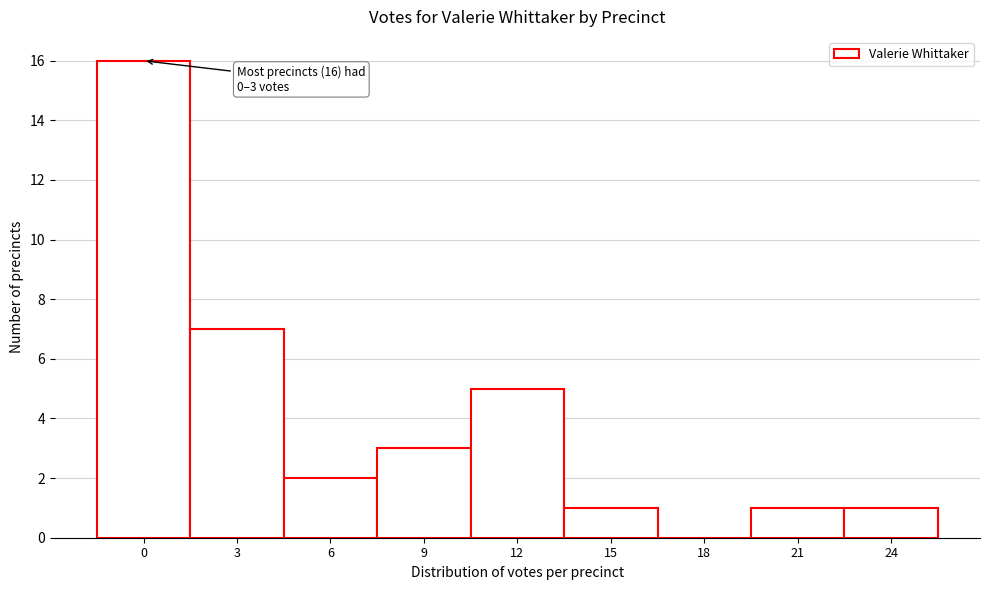

Reading right to left, transcribe all the data shown in this chart.

24=1	21=1	18=0	15=1	12=5	9=3	6=2	3=7	0=16